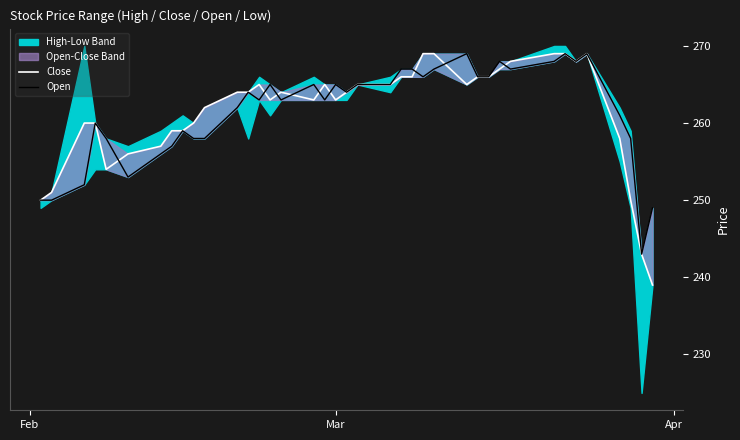

Is the value of Close at 15 greater than the value of Open at 26?

No